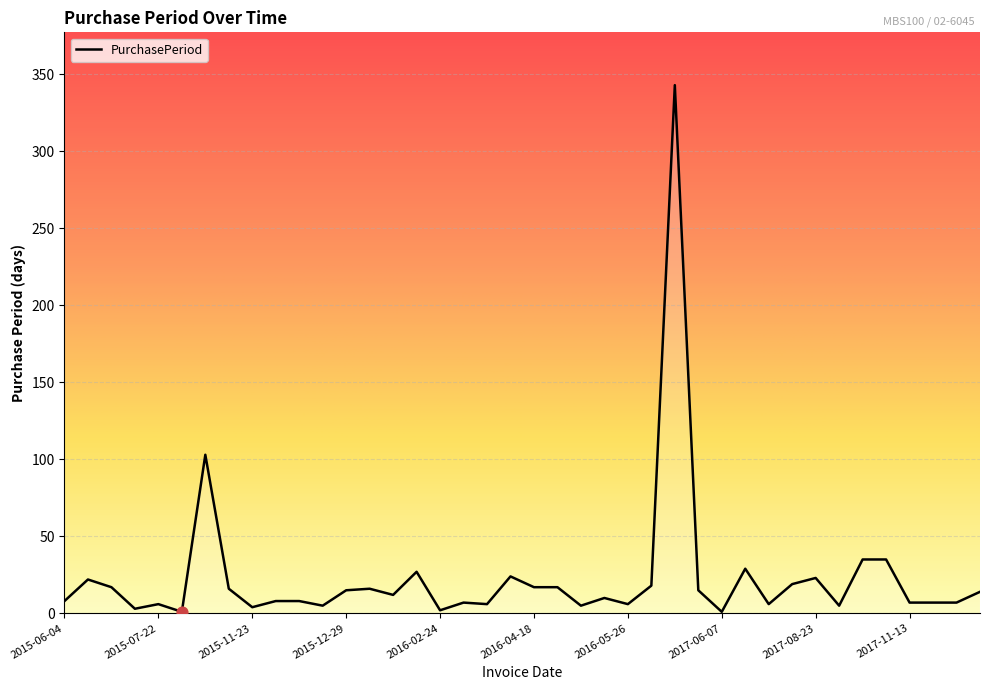

What is the maximum value shown in the chart?

343